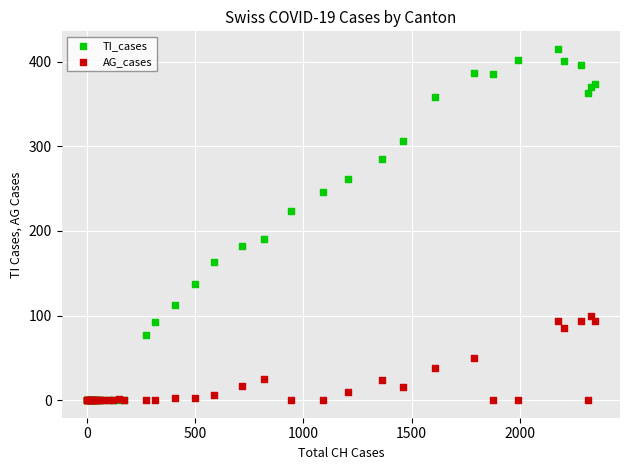

Which series has the widest spread of Y values?

TI_cases